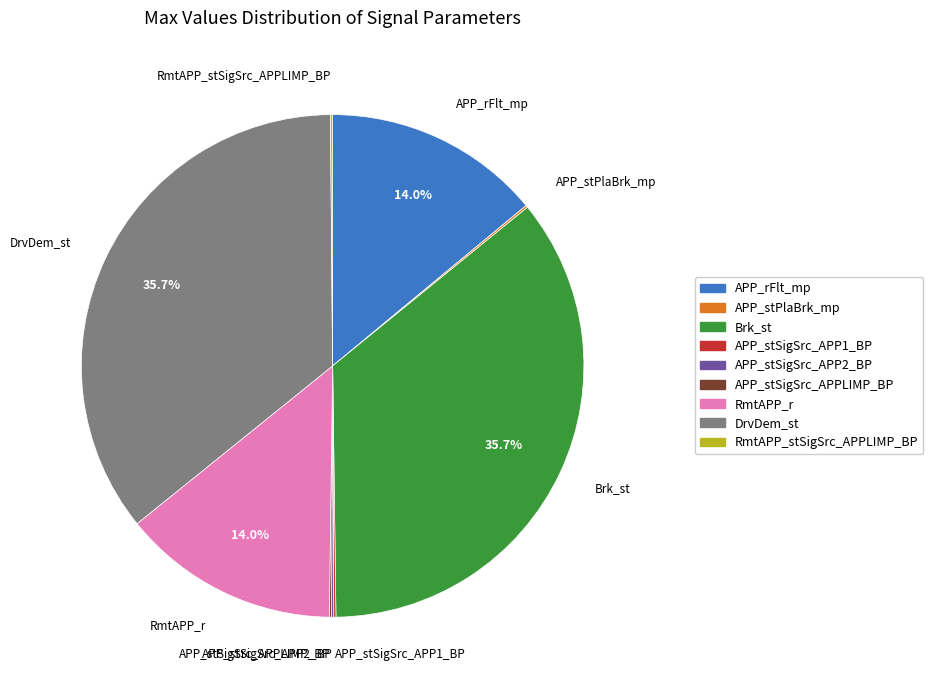

What percentage is NOT represented by APP_rFlt_mp?

86.0%